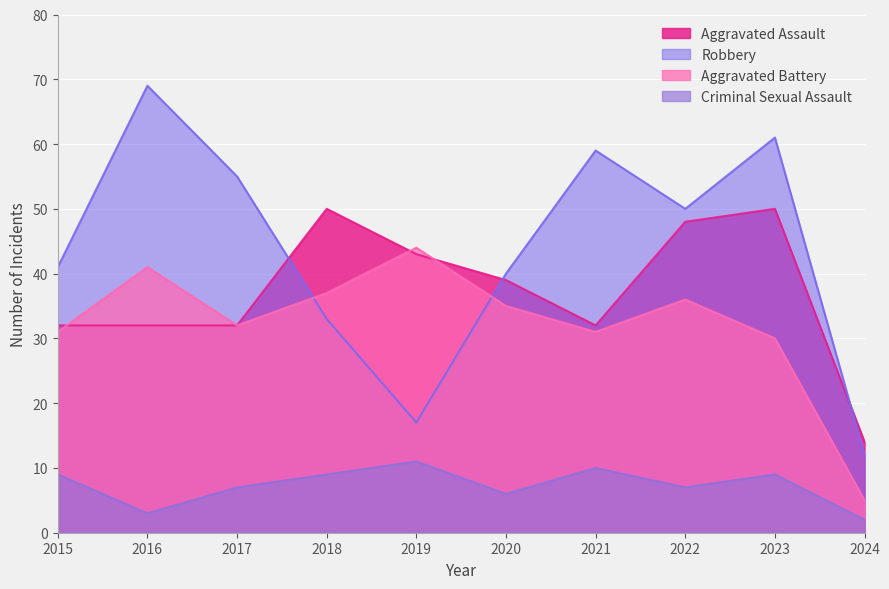

Count the number of categories in the chart.

10